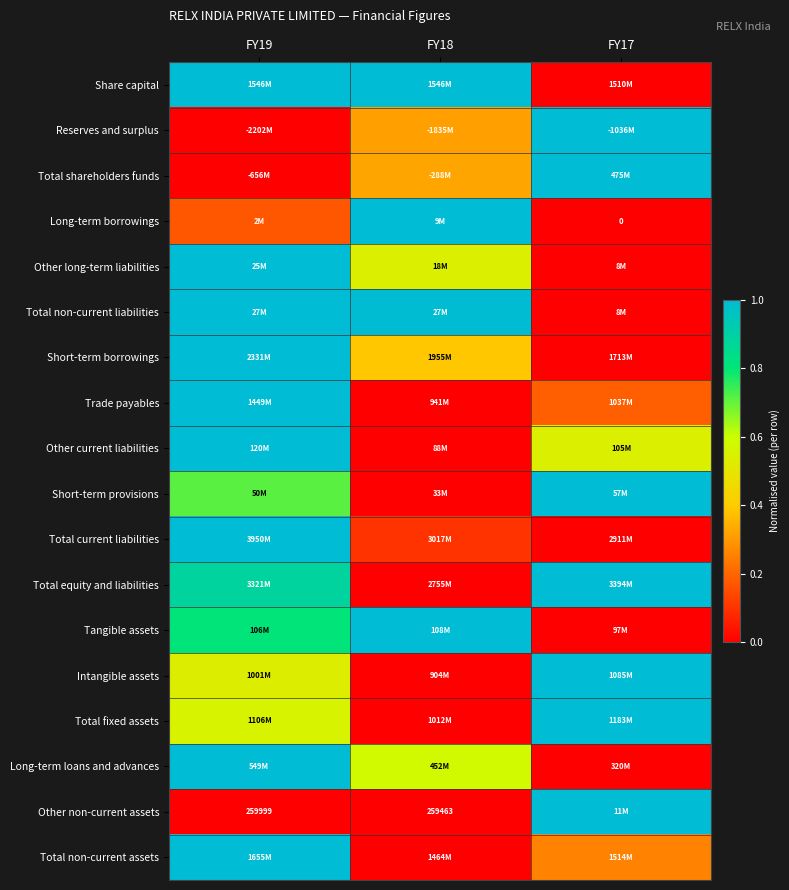

Count the Intangible assets values in the range 0 to 1.

3